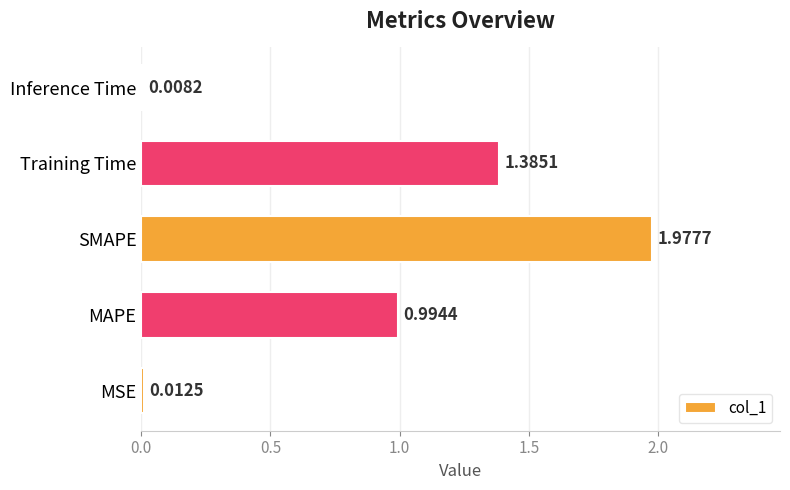

Which category has the lowest value across all series?

Inference Time